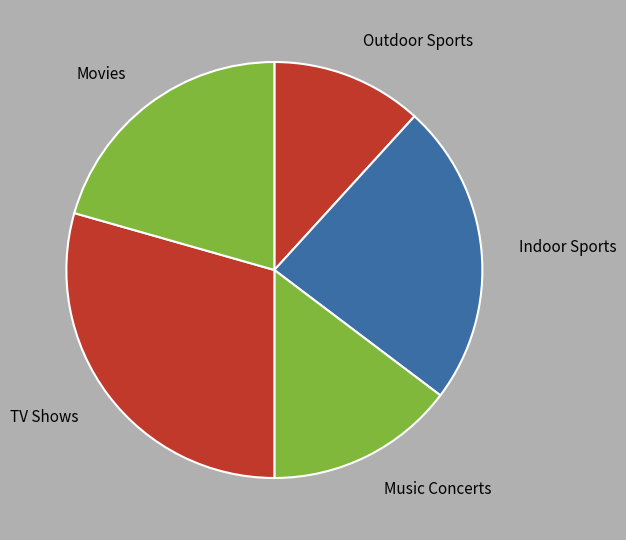

Do Indoor Sports and Movies together represent more than half of the pie?

No